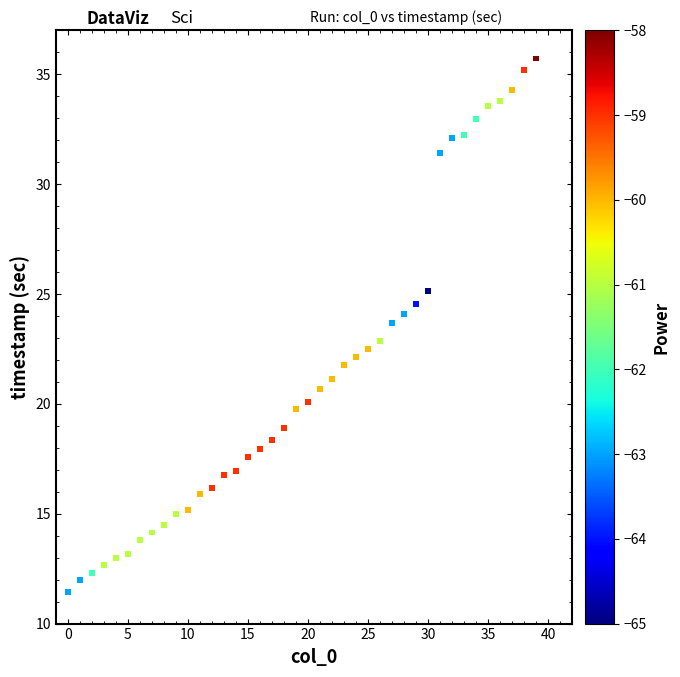

What is the range of Y values (max minus min)?

24.3